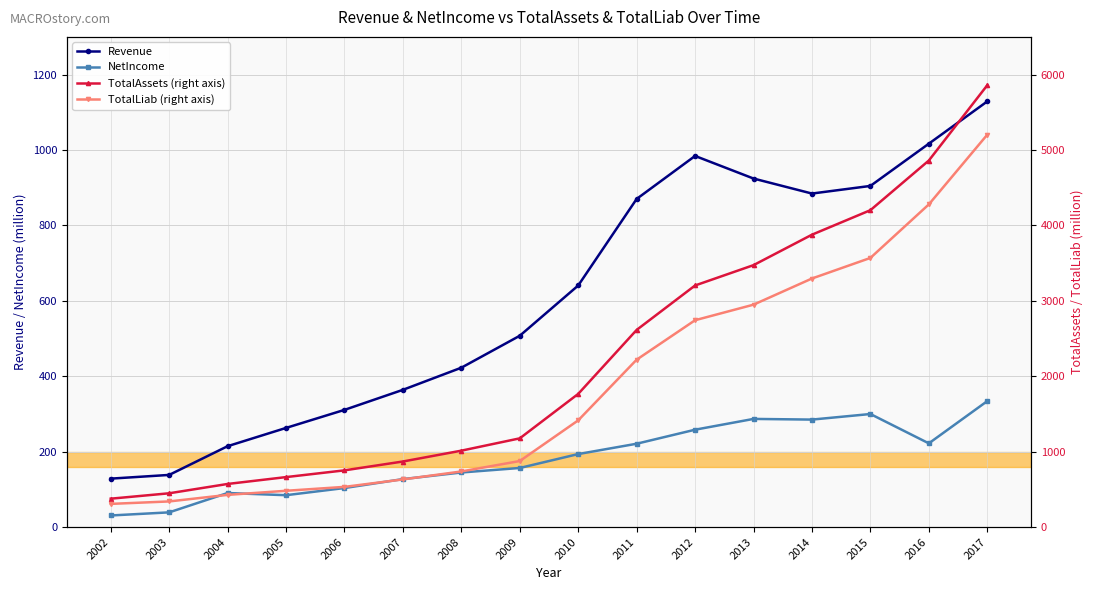

What is the value of the NetIncome point at the 13th from the left?

285.2